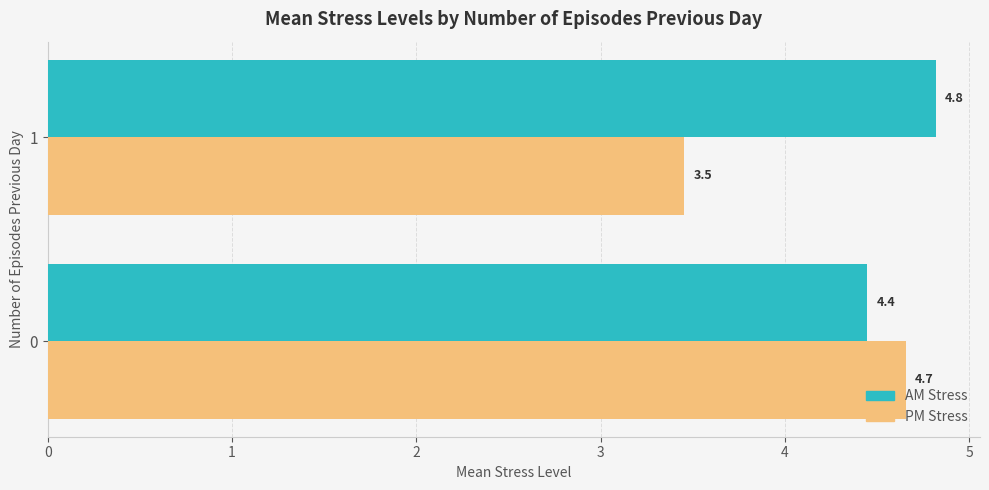

Is it true that AM Stress equals 4.8 at 1?

True